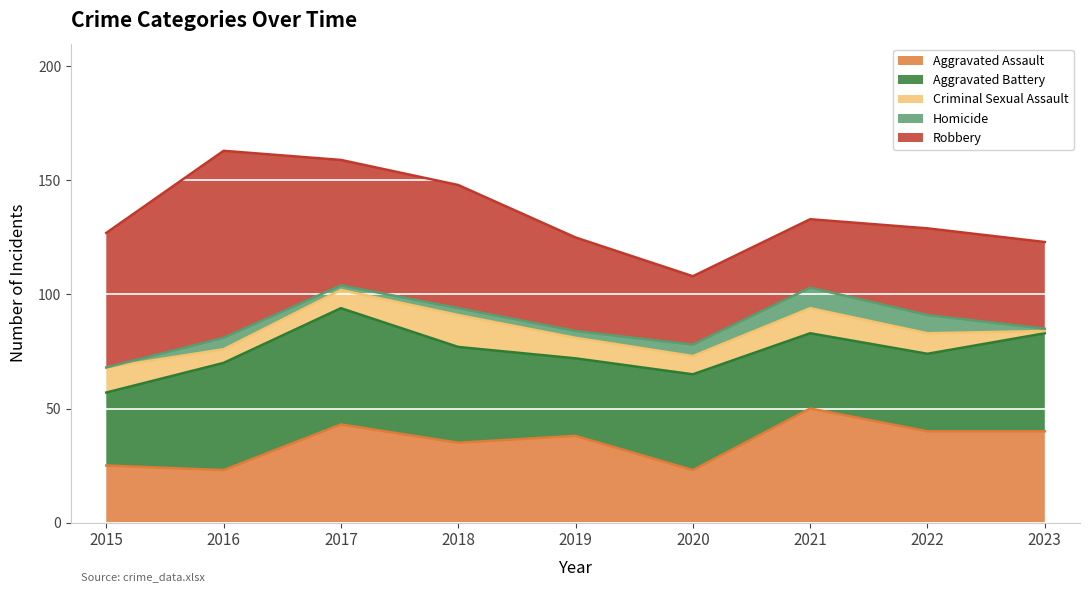

List the labels in order of Aggravated Assault value, largest first.

2021, 2017, 2022, 2023, 2019, 2018, 2015, 2016, 2020